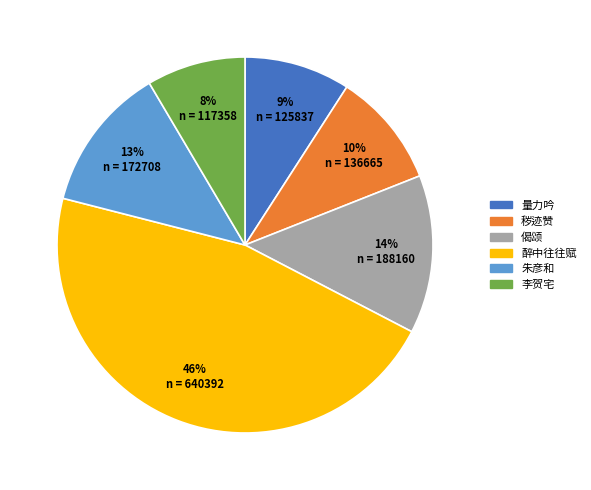

To the nearest percent, what is the difference between the largest and smallest slice percentages?

38%